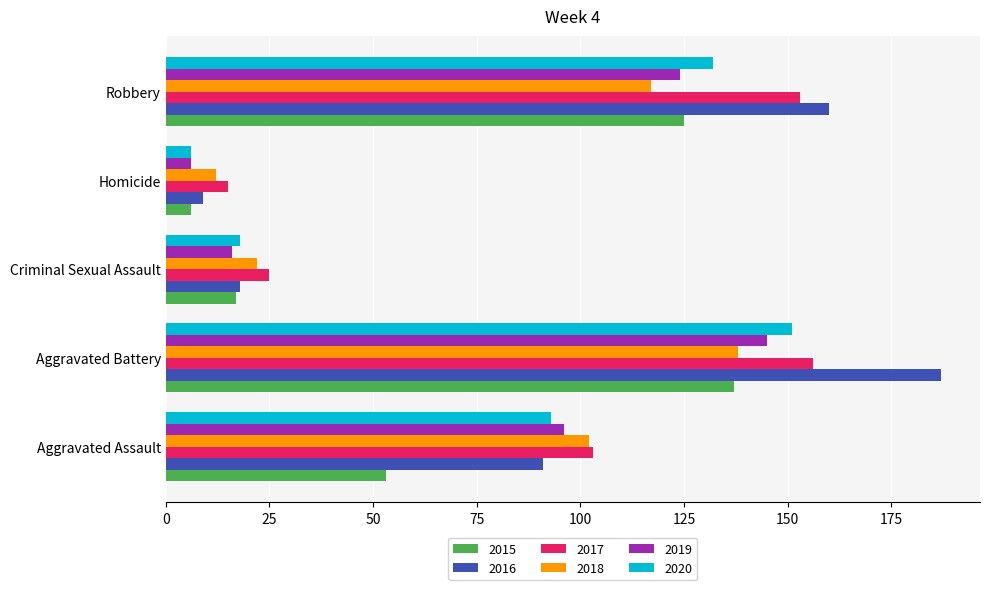

What is the average value of the 2016 series?

93